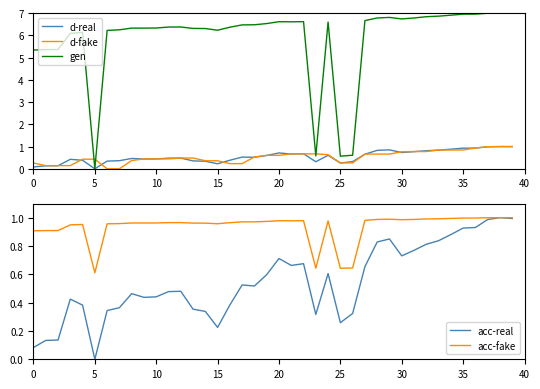

Which series has the widest spread of values?

gen